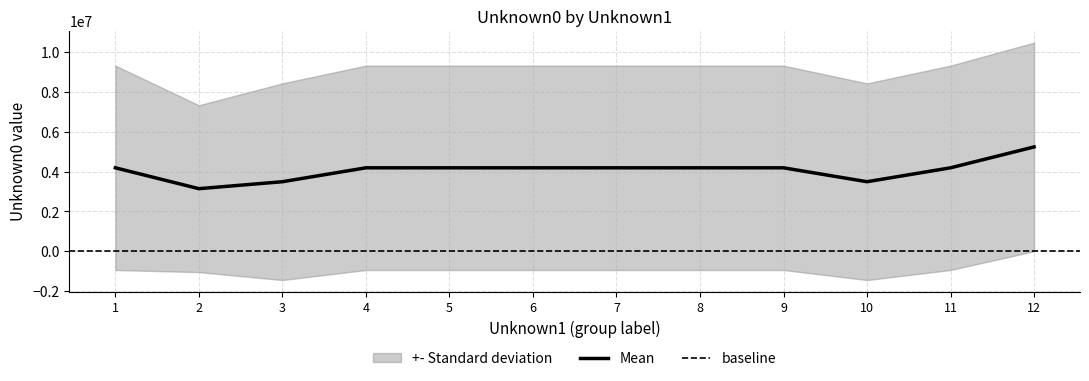

True or false: Unknown2_Group3 has more than 0 interior local peaks.

False